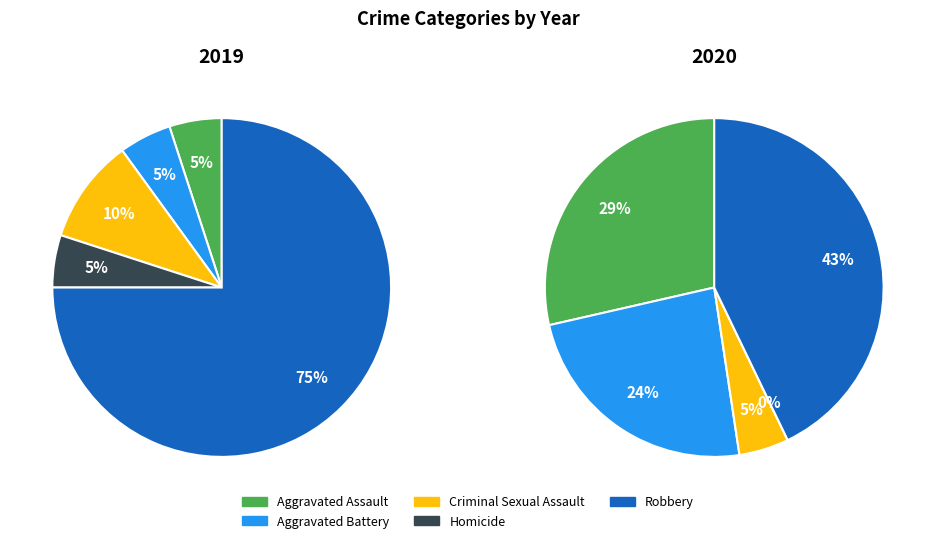

How many segments does this pie chart have?

5